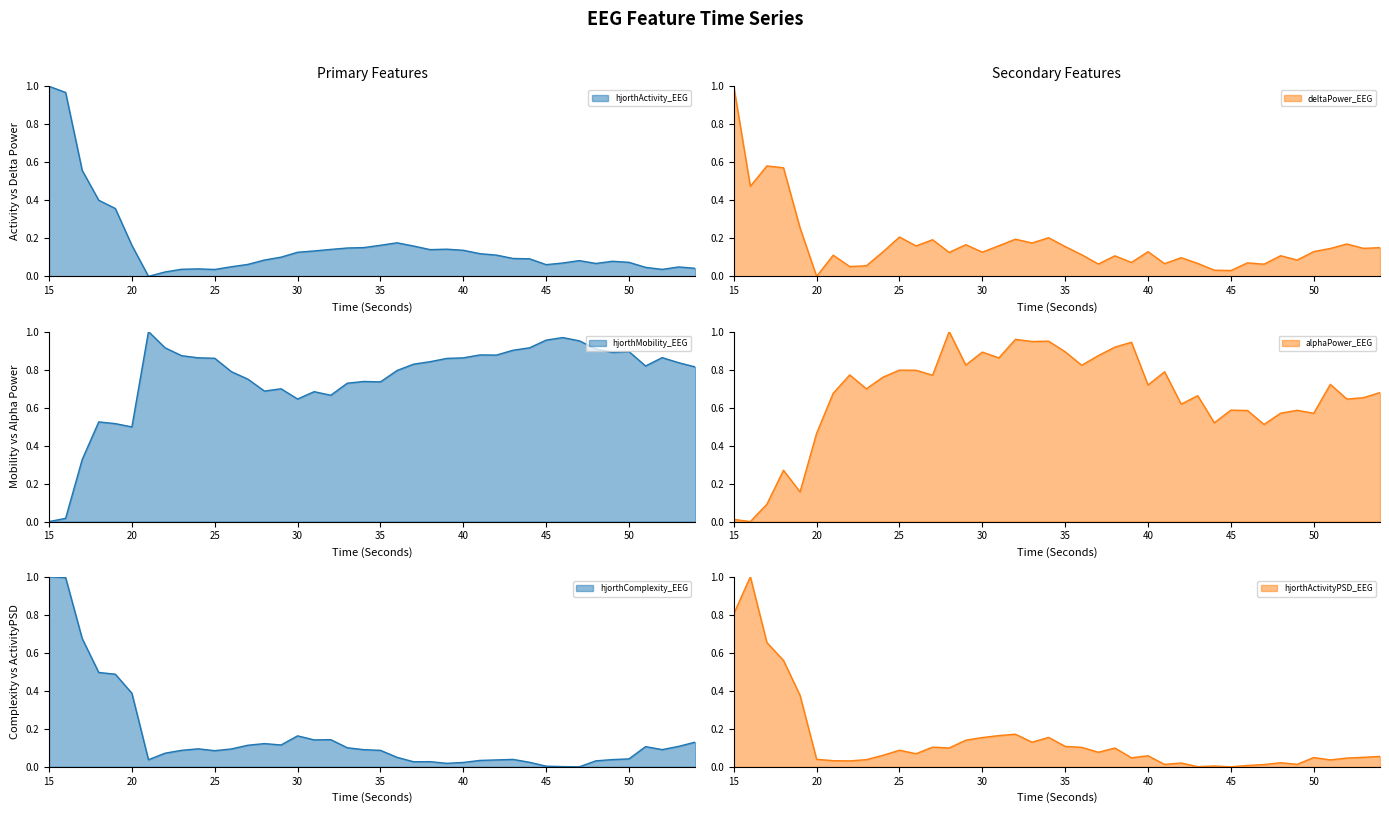

The hjorthComplexity_EEG series shows 0.5 at 20. True or false?

False